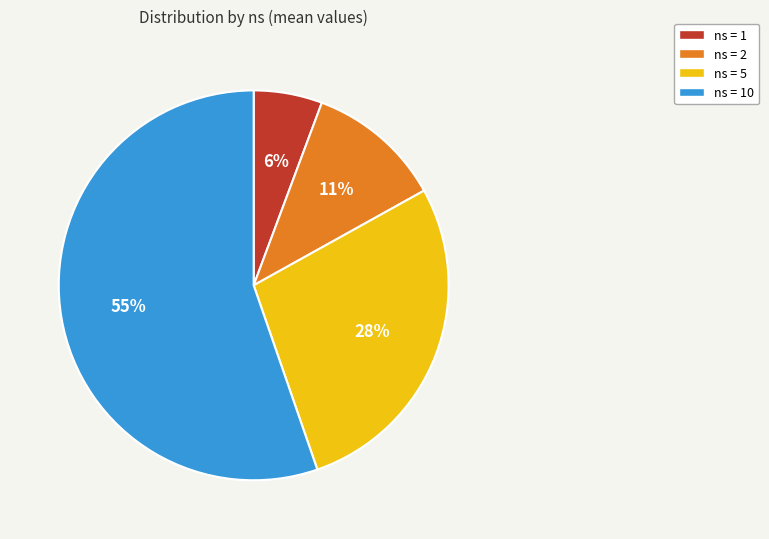

To the nearest percent, what is the average slice percentage?

25%